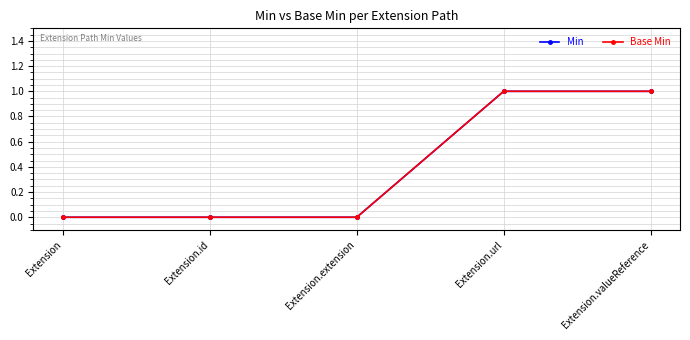

Does the chart have visible grid lines?

Yes